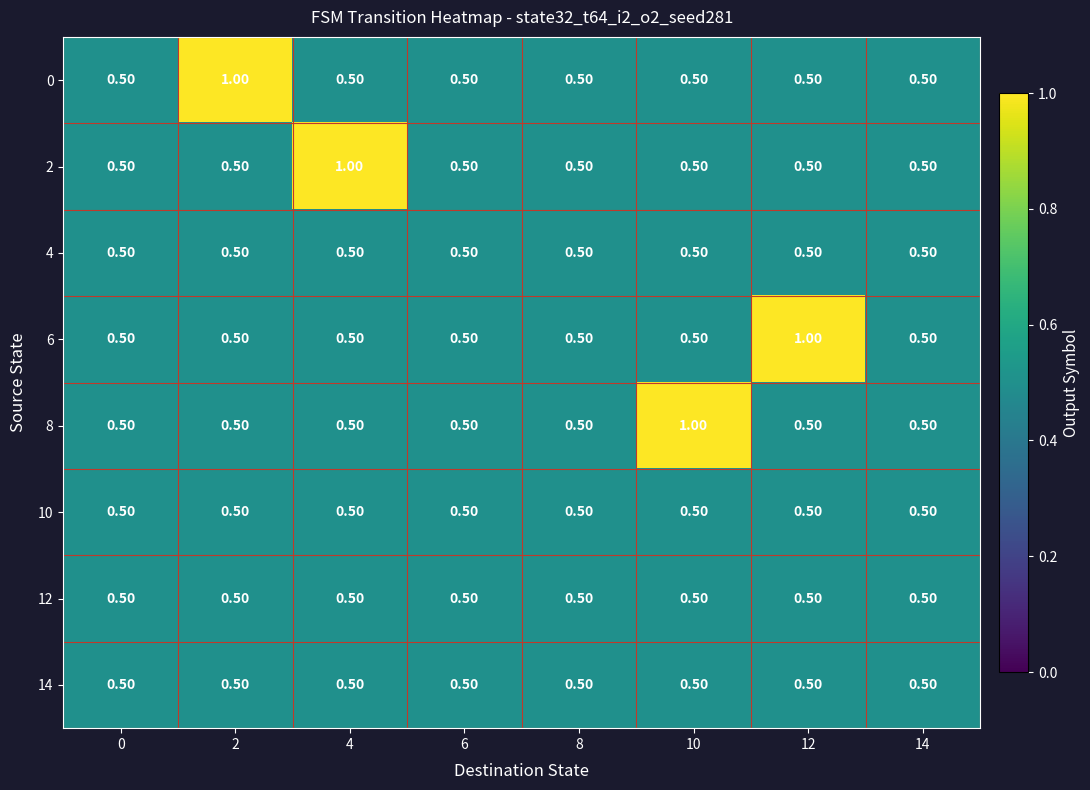

What is the difference between the highest and lowest values at 4?

0.5